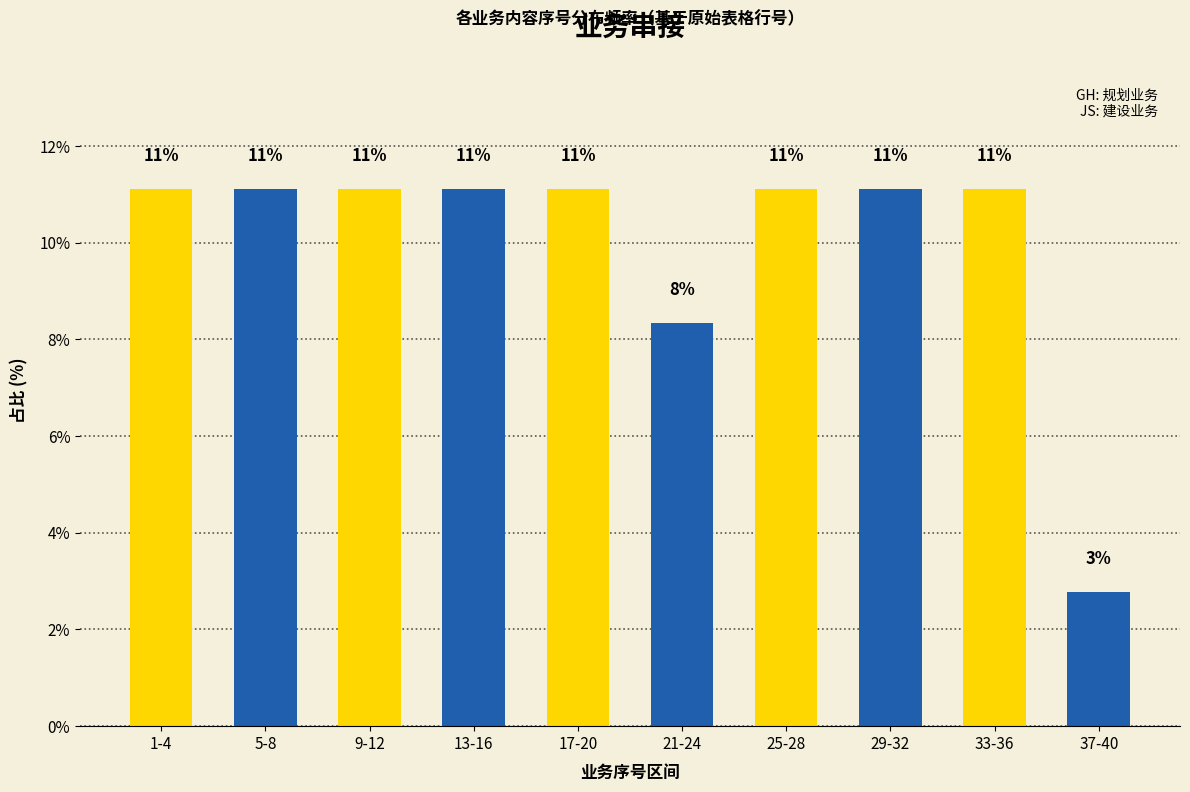

How many bars are there in total?

10